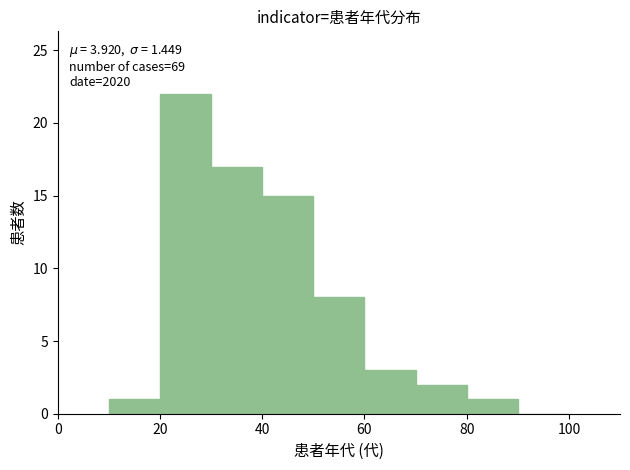

Over which range of the x-axis is the bar tallest?

20 to 30